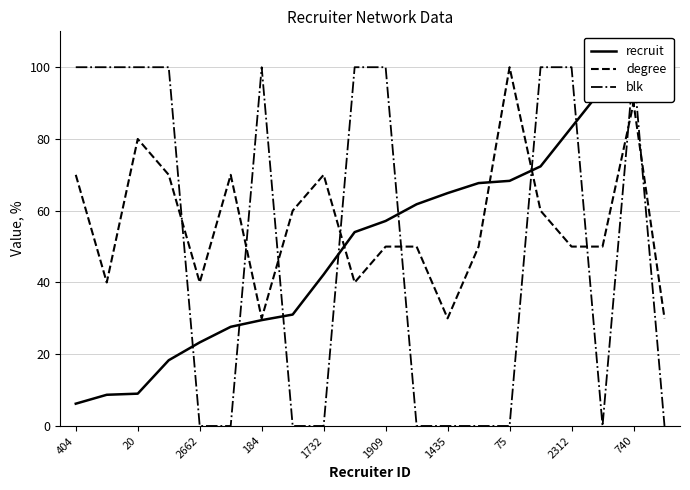

The value of degree at 1909 is 83. True or false?

False